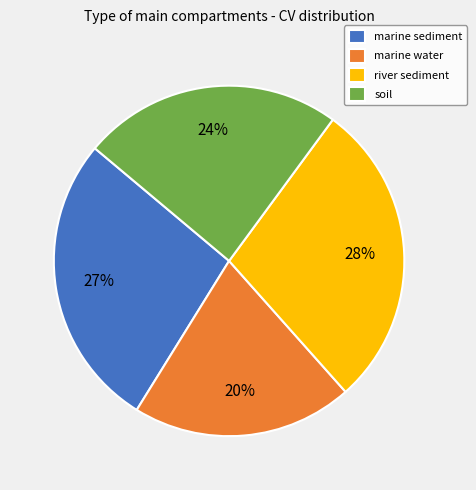

Do river sediment and marine water together represent more than half of the pie?

No